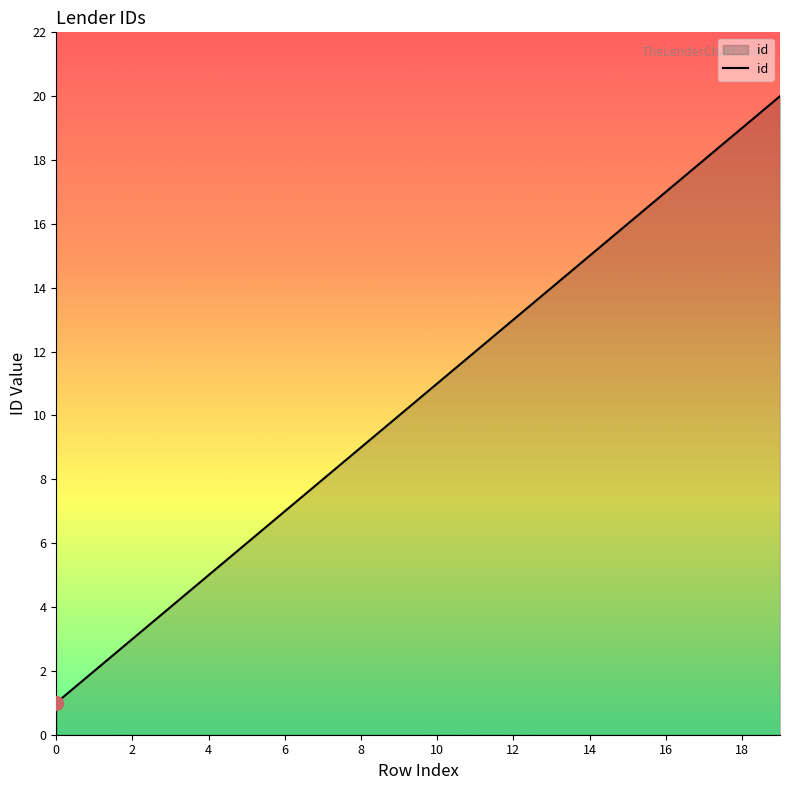

What is the greatest value displayed?

20